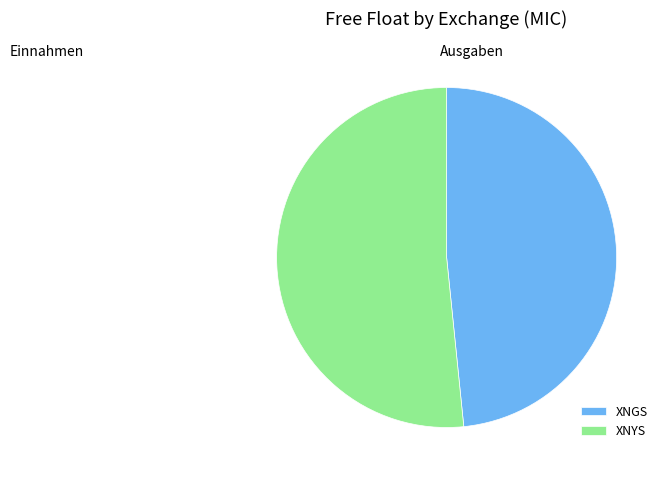

What is the ratio of the value at XNYS to the value at XNGS?

1.1